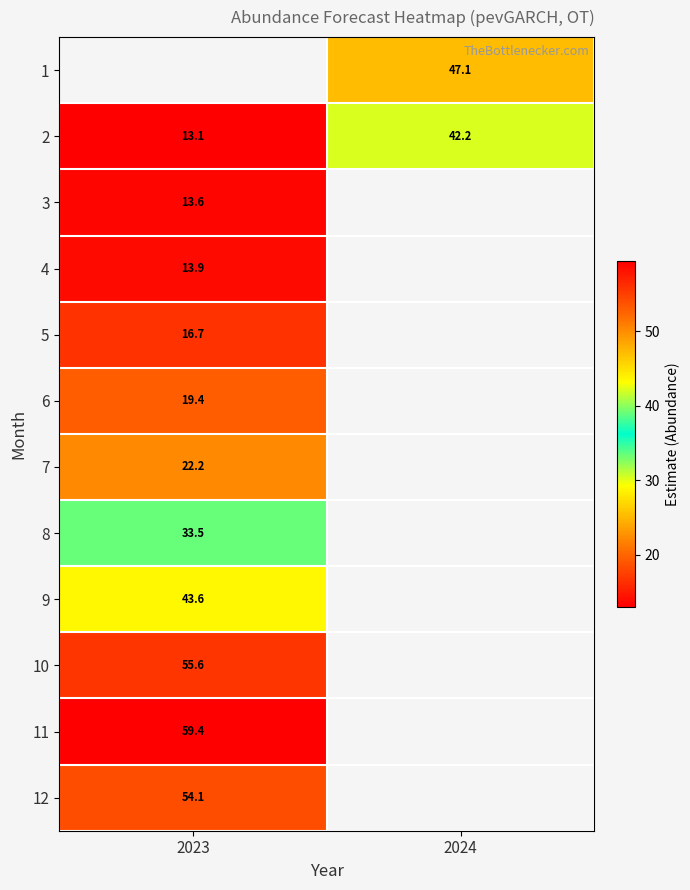

At 2023, list the series in order from largest to smallest.

1, 11, 10, 12, 9, 8, 7, 6, 5, 4, 3, 2